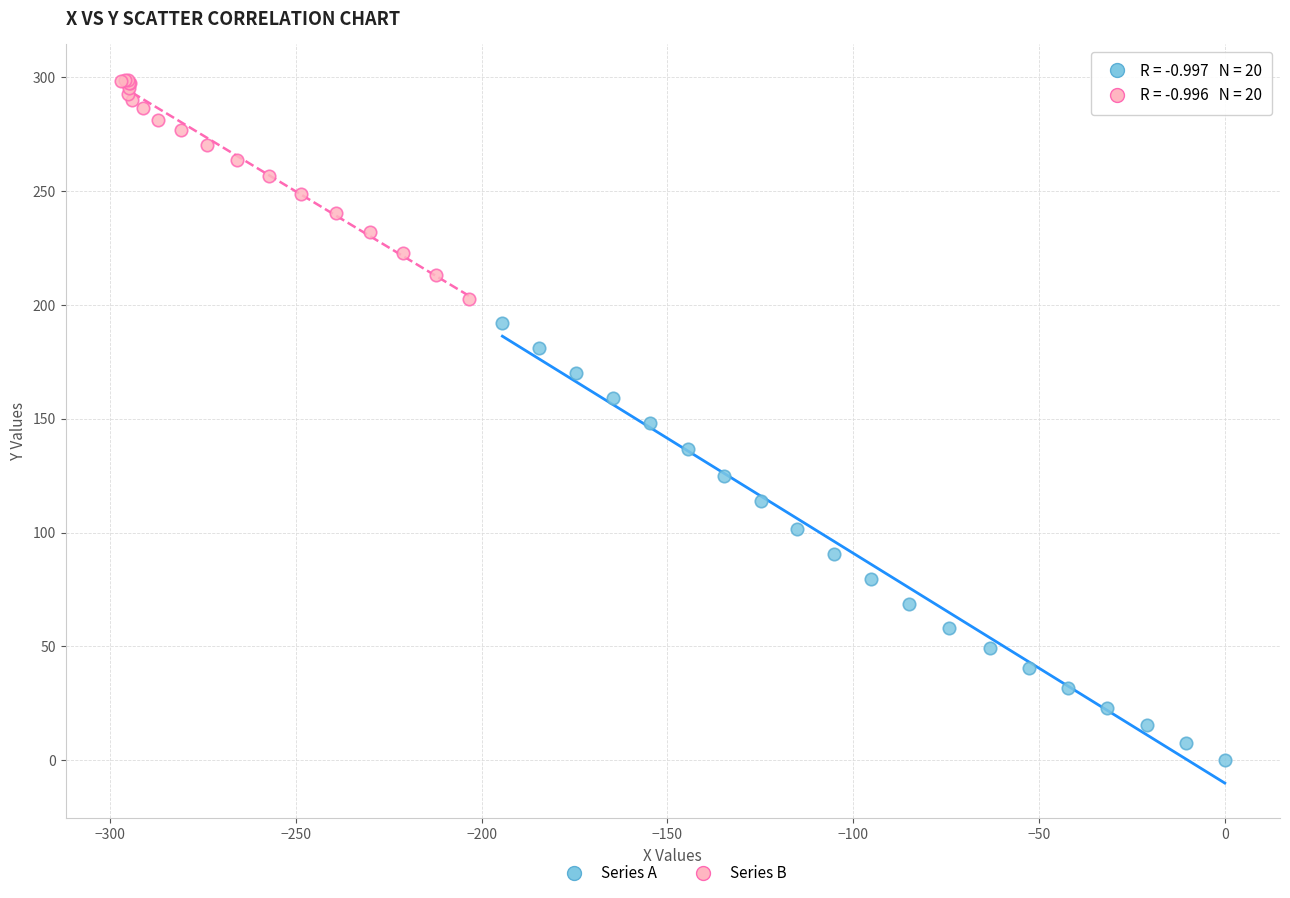

Which series has the largest Y range (max minus min)?

Series A